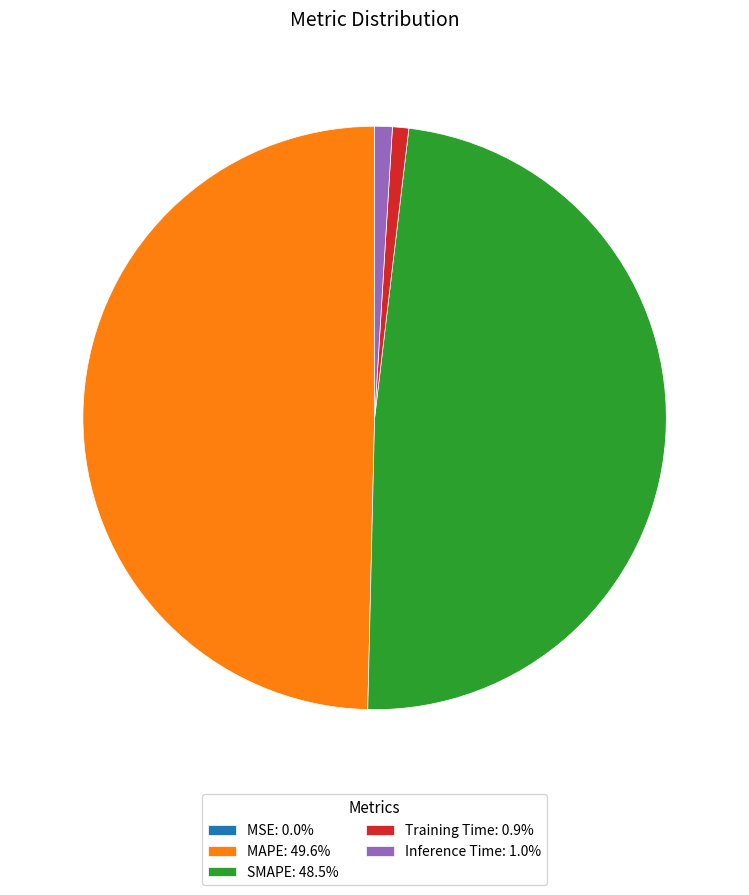

Approximately how many times larger is the value at MAPE: 49.6% compared to SMAPE: 48.5%?

1.0